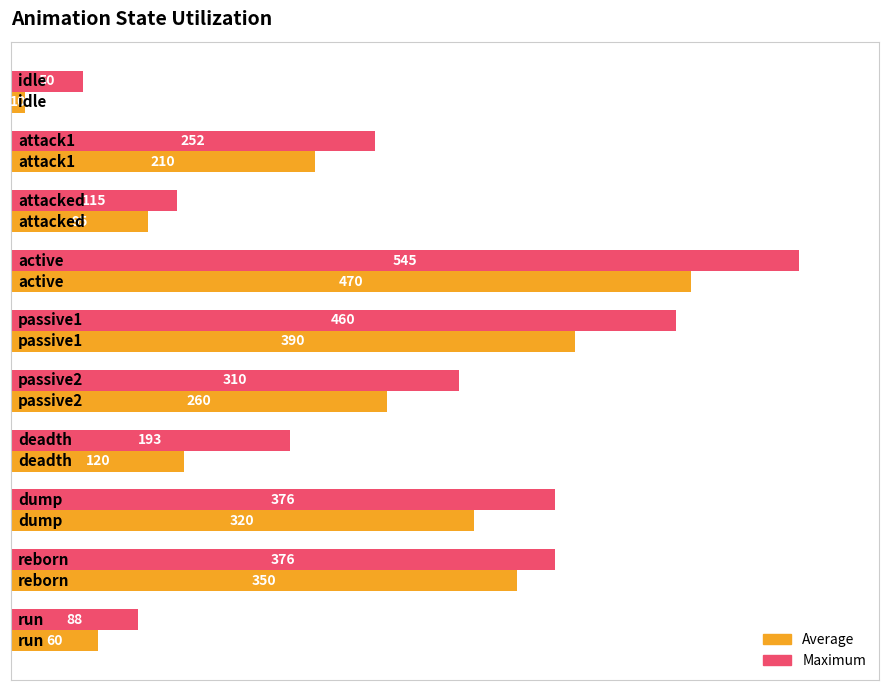

Which series has the largest total across all categories?

Maximum